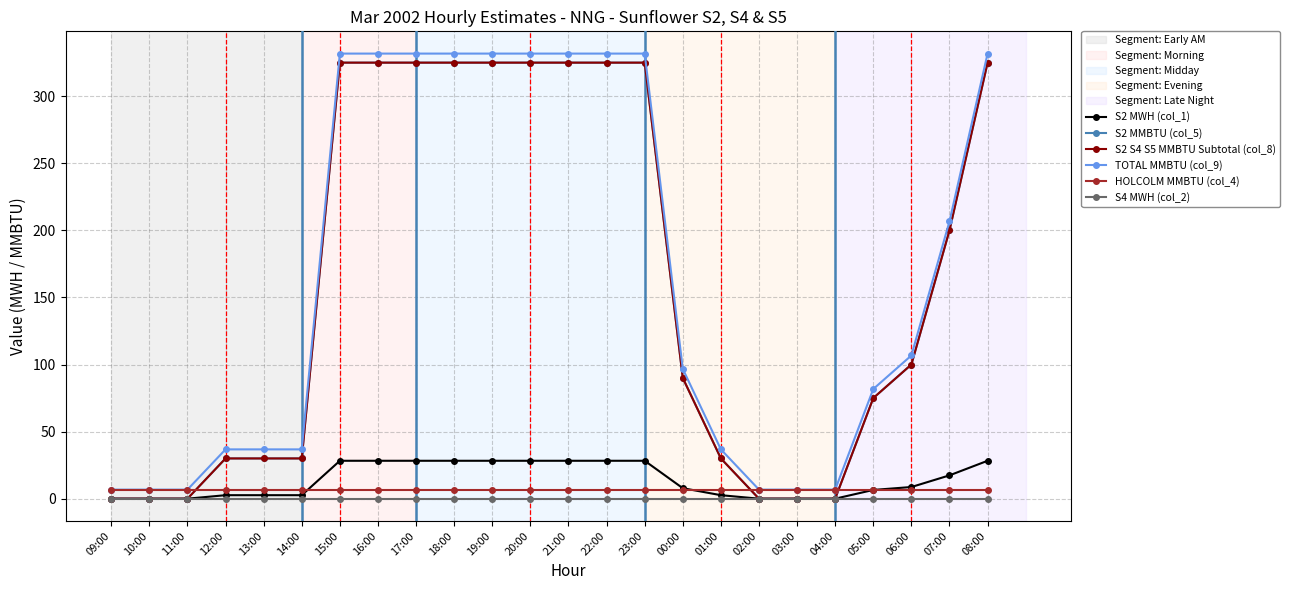

What is the total value across all series at 11:00?

13.5